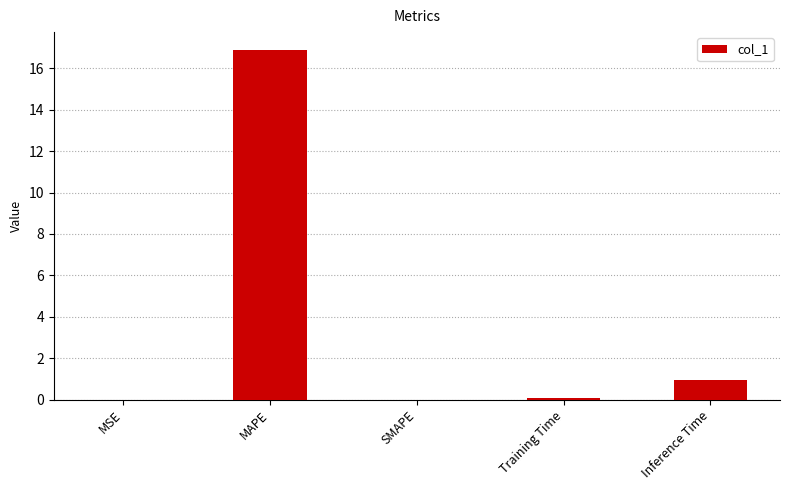

At which category does the chart reach its peak across all series?

MAPE